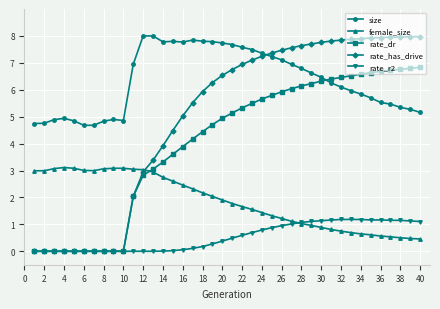

What is the difference between the second highest and minimum values in the rate_r2 series?

1.2